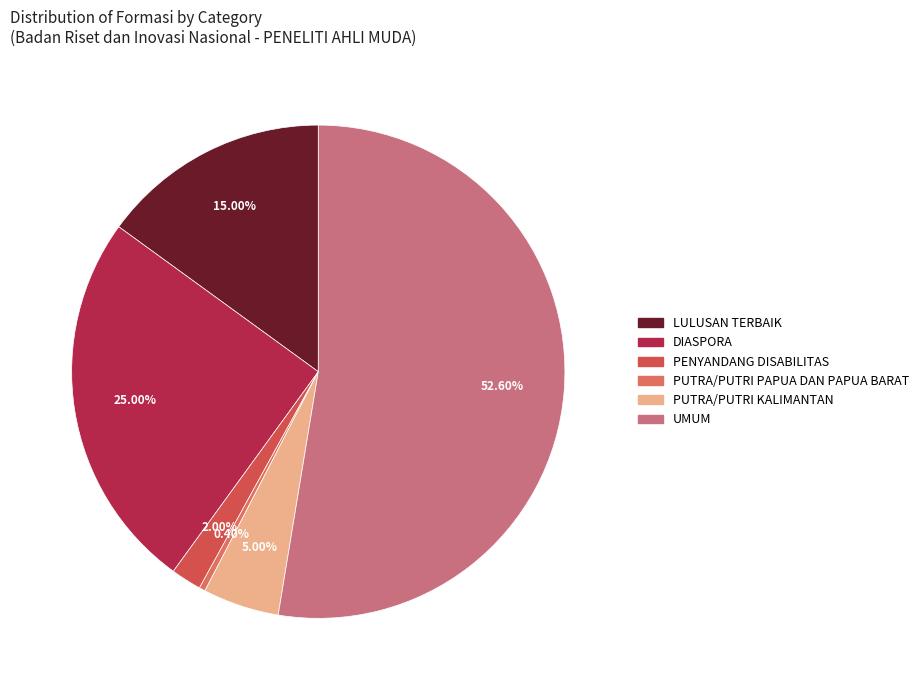

To the nearest percent, what portion does PUTRA/PUTRI KALIMANTAN represent?

5%